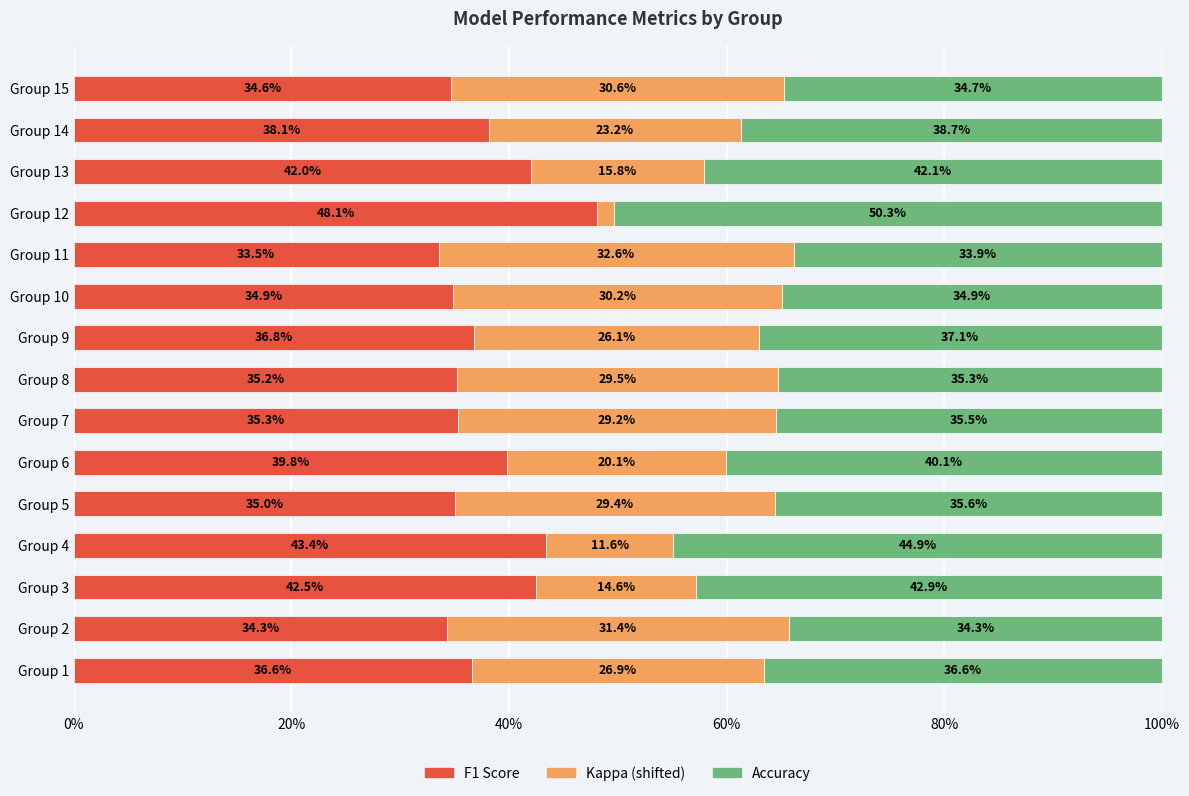

What is the total value across all series at Group 8?

100.0